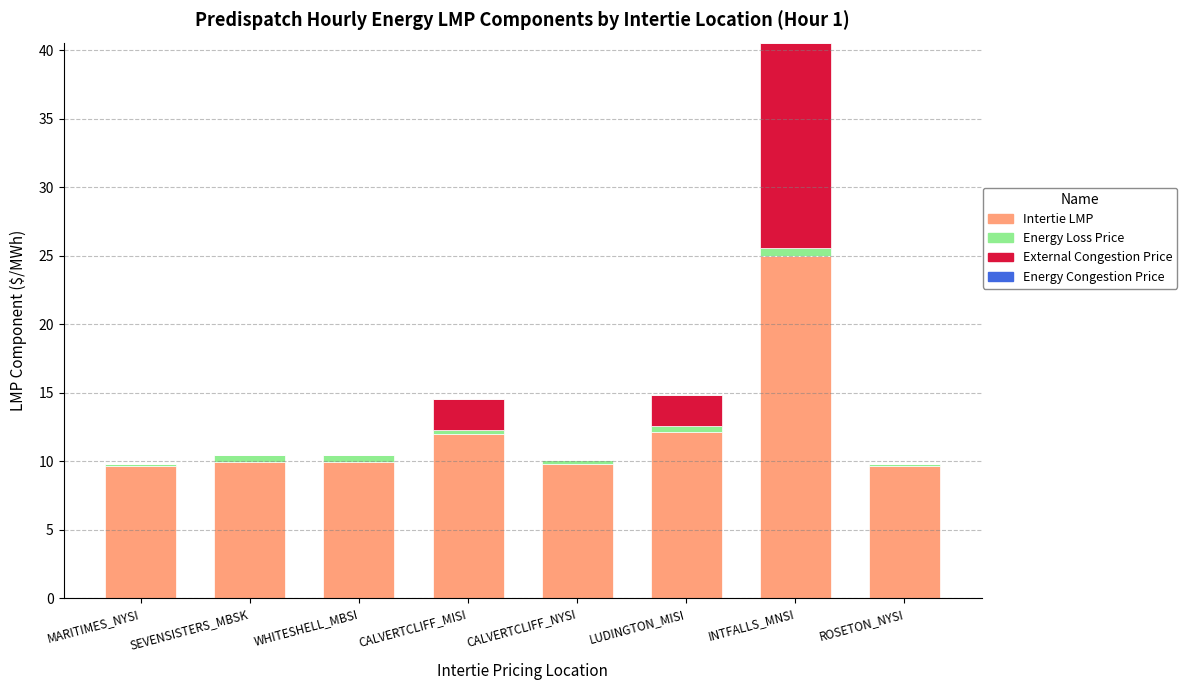

The Intertie LMP series shows 3.7 at WHITESHELL_MBSI. True or false?

False